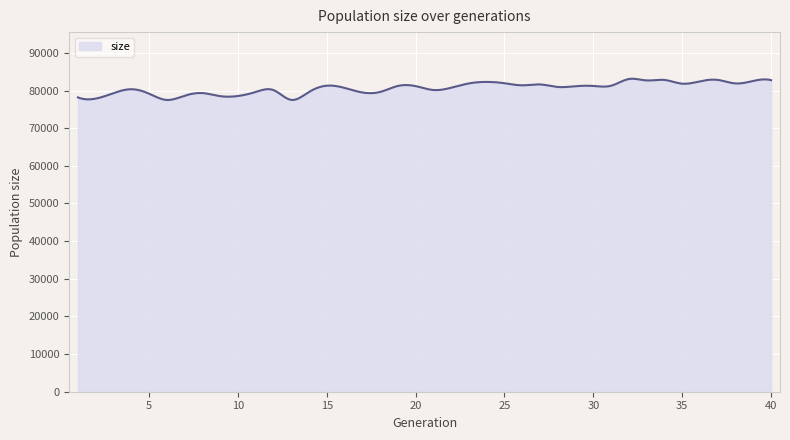

What is the average value?

80627.9